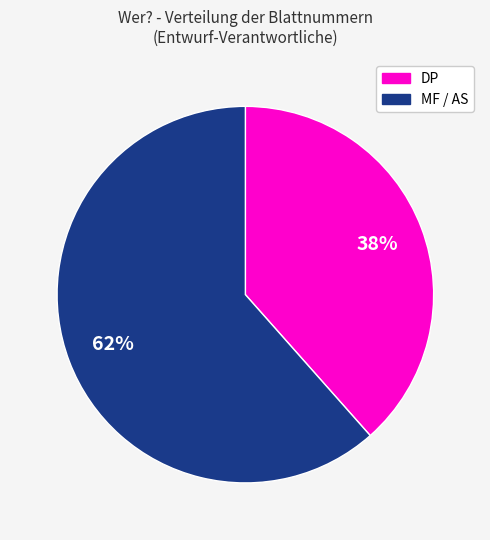

Is there any slice that represents more than half of the pie?

Yes